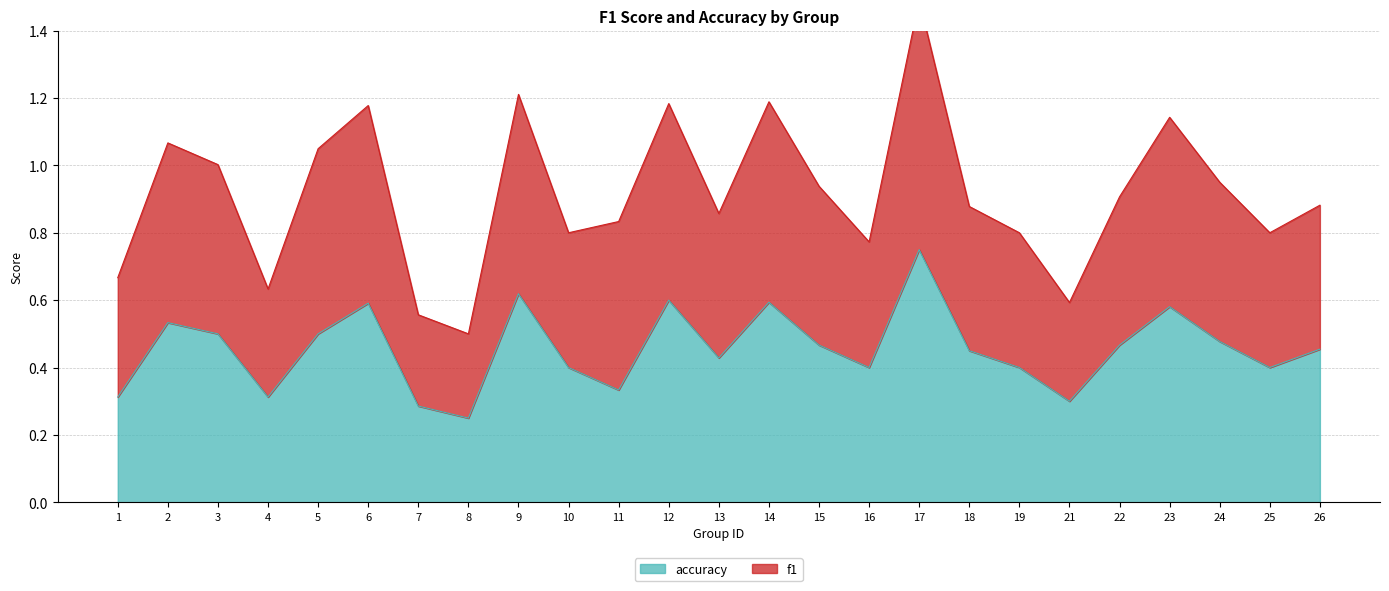

Is it true that accuracy equals 0.5 at 1?

False